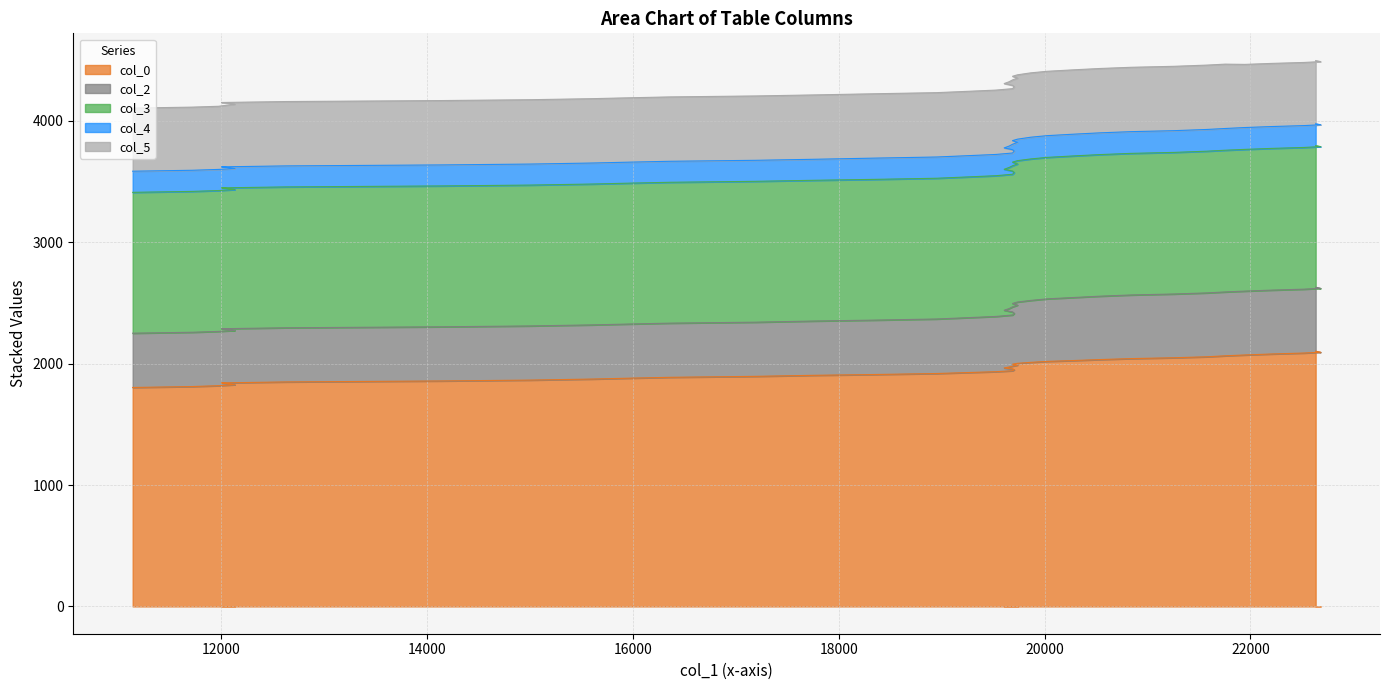

What is the spread (max minus min) of values at 11141?

1629.1